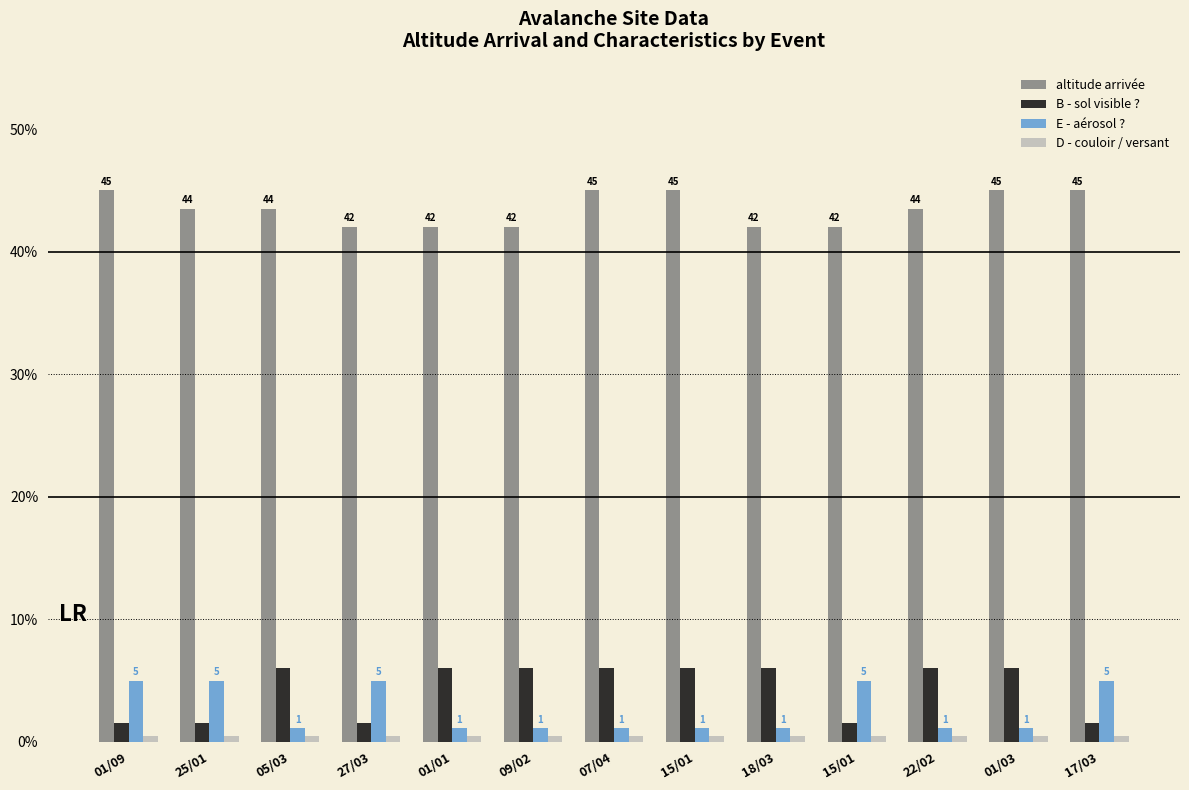

What is the sum of all D - couloir / versant values?

6.5